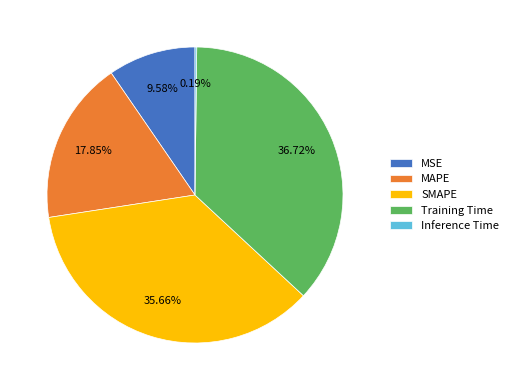

Which has a higher value, MAPE or MSE?

MAPE